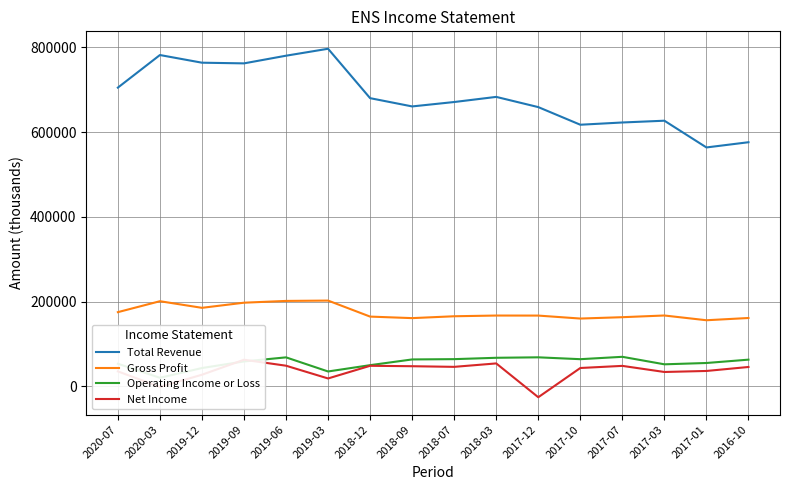

What is the difference between the highest and lowest values at 2018-09?

613100